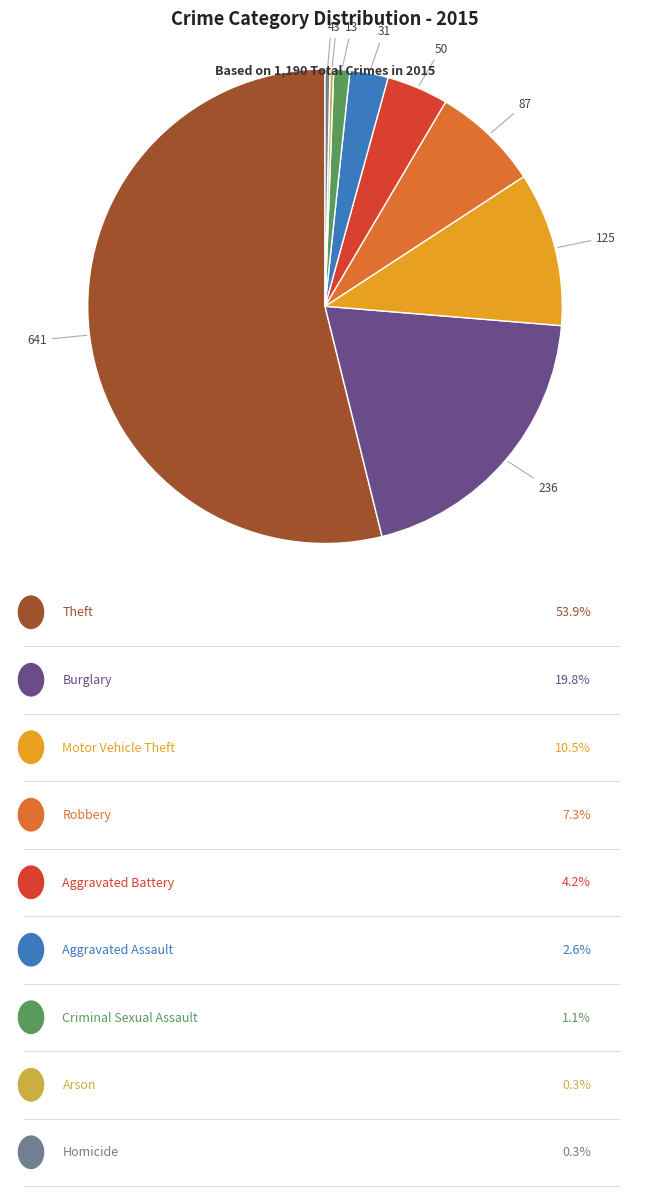

Is there any slice that represents more than half of the pie?

Yes